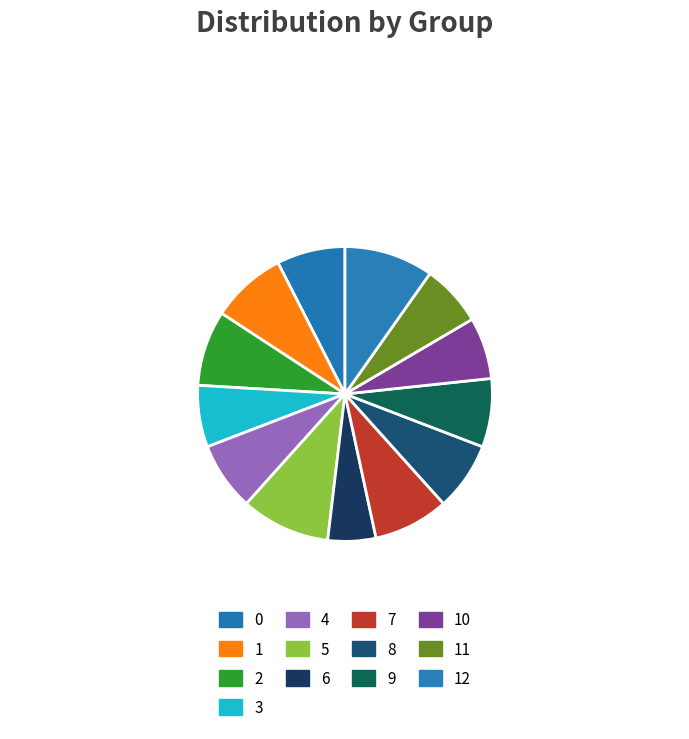

Count the number of slices in the pie.

13